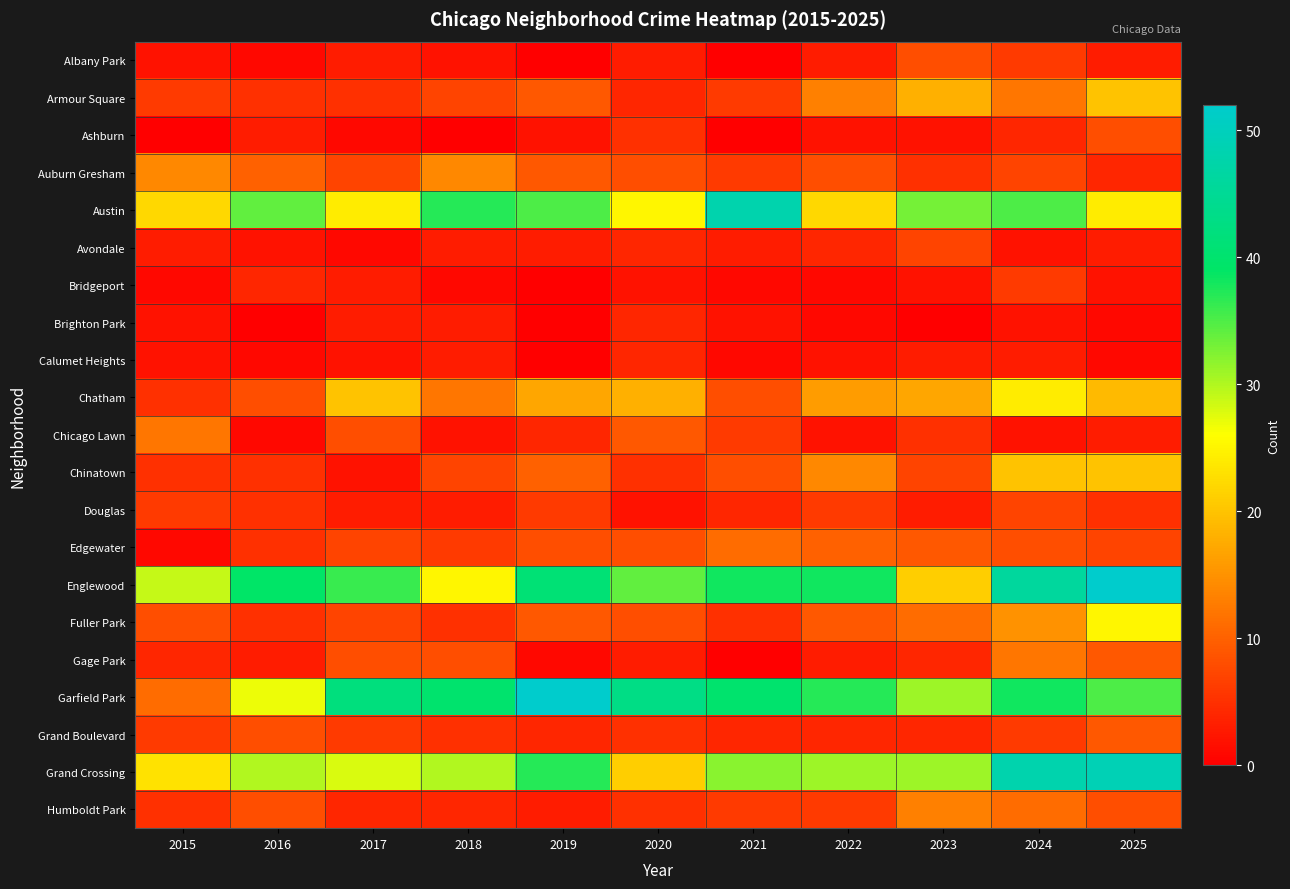

Reading left to right, what are all the values shown in this chart?

Albany Park: 2015=2	2016=1	2017=3	2018=2	2019=0	2020=3	2021=0	2022=3	2023=8	2024=6	2025=3
Armour Square: 2015=6	2016=5	2017=5	2018=7	2019=9	2020=4	2021=6	2022=13	2023=18	2024=12	2025=20
Ashburn: 2015=0	2016=3	2017=1	2018=0	2019=2	2020=5	2021=0	2022=2	2023=2	2024=4	2025=8
Auburn Gresham: 2015=14	2016=10	2017=7	2018=14	2019=9	2020=8	2021=6	2022=8	2023=5	2024=7	2025=4
Austin: 2015=22	2016=34	2017=24	2018=37	2019=35	2020=25	2021=48	2022=22	2023=33	2024=35	2025=24
Avondale: 2015=3	2016=2	2017=1	2018=3	2019=3	2020=4	2021=3	2022=4	2023=7	2024=2	2025=3
Bridgeport: 2015=1	2016=4	2017=3	2018=1	2019=0	2020=2	2021=1	2022=1	2023=2	2024=6	2025=2
Brighton Park: 2015=2	2016=0	2017=3	2018=3	2019=0	2020=4	2021=2	2022=1	2023=0	2024=2	2025=1
Calumet Heights: 2015=2	2016=1	2017=2	2018=3	2019=0	2020=4	2021=1	2022=2	2023=3	2024=3	2025=1
Chatham: 2015=5	2016=8	2017=20	2018=12	2019=17	2020=18	2021=8	2022=16	2023=17	2024=24	2025=19
Chicago Lawn: 2015=12	2016=1	2017=8	2018=2	2019=4	2020=9	2021=6	2022=2	2023=5	2024=2	2025=3
Chinatown: 2015=5	2016=5	2017=2	2018=7	2019=10	2020=5	2021=8	2022=14	2023=7	2024=20	2025=20
Douglas: 2015=6	2016=5	2017=3	2018=3	2019=6	2020=2	2021=4	2022=6	2023=3	2024=7	2025=5
Edgewater: 2015=1	2016=5	2017=7	2018=6	2019=8	2020=8	2021=11	2022=10	2023=9	2024=8	2025=7
Englewood: 2015=29	2016=39	2017=36	2018=25	2019=41	2020=34	2021=38	2022=38	2023=21	2024=46	2025=52
Fuller Park: 2015=8	2016=5	2017=7	2018=5	2019=9	2020=8	2021=5	2022=9	2023=11	2024=15	2025=25
Gage Park: 2015=4	2016=3	2017=8	2018=8	2019=1	2020=3	2021=0	2022=3	2023=4	2024=12	2025=9
Garfield Park: 2015=11	2016=27	2017=42	2018=40	2019=52	2020=43	2021=40	2022=37	2023=31	2024=38	2025=35
Grand Boulevard: 2015=6	2016=8	2017=6	2018=5	2019=4	2020=5	2021=4	2022=4	2023=4	2024=6	2025=9
Grand Crossing: 2015=23	2016=30	2017=28	2018=30	2019=37	2020=21	2021=32	2022=31	2023=31	2024=48	2025=49
Humboldt Park: 2015=5	2016=8	2017=4	2018=4	2019=3	2020=5	2021=6	2022=6	2023=13	2024=11	2025=8